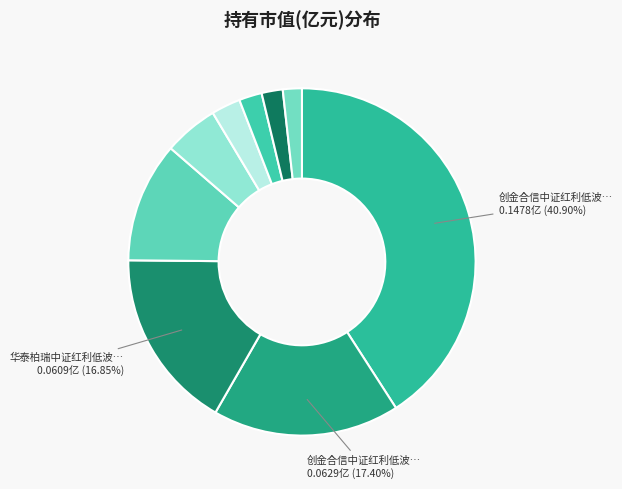

How many segments does this pie chart have?

9